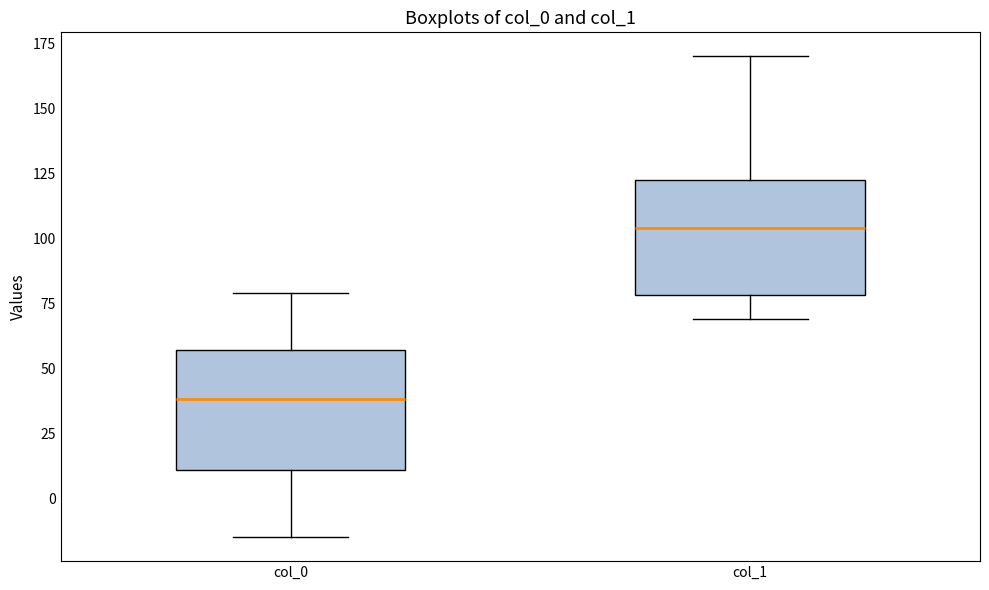

Reading left to right, read every box against the y-axis: the position of its median line, the range the box covers, and the ends of its whiskers. The values are not printed on the chart, so give them approximately, as read against the axis.

col_0: median 40, box 10 to 55, whiskers -15 to 80
col_1: median 105, box 80 to 125, whiskers 70 to 170